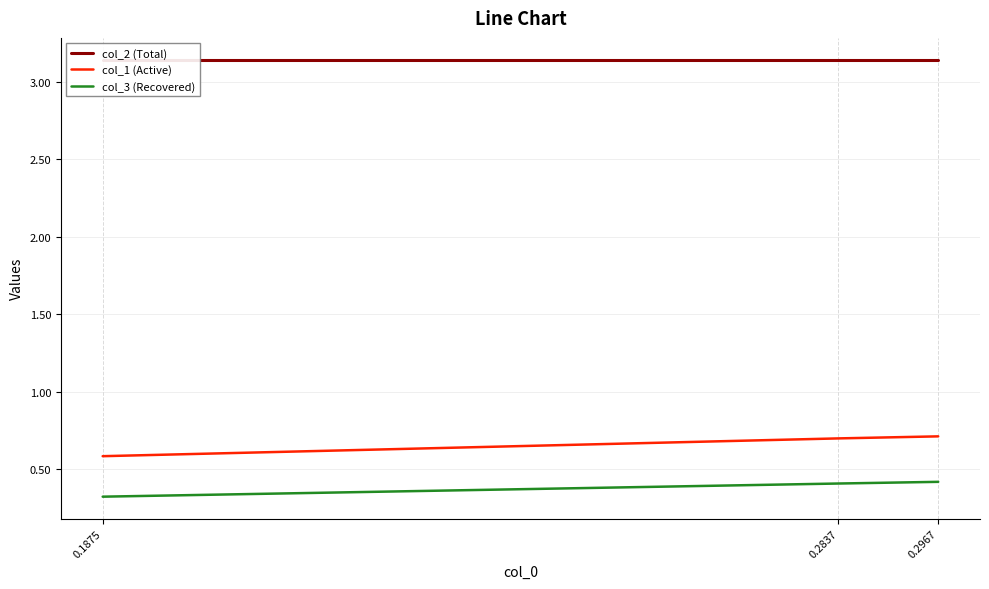

Which category has the lowest value in the col_3 (Recovered) series?

0.1875